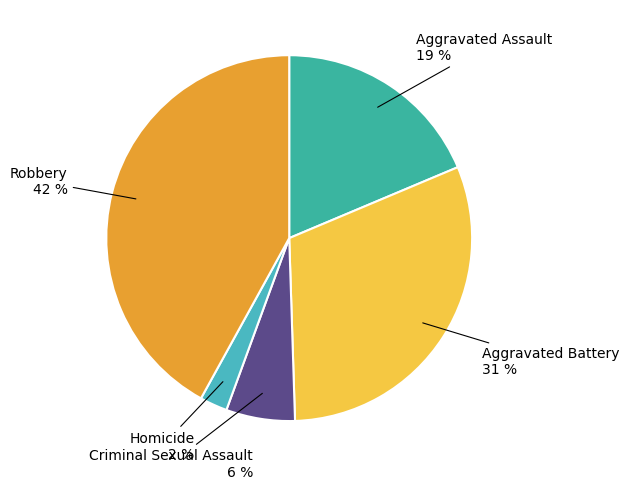

To the nearest percent, what is the difference between the largest and smallest slice percentages?

40%